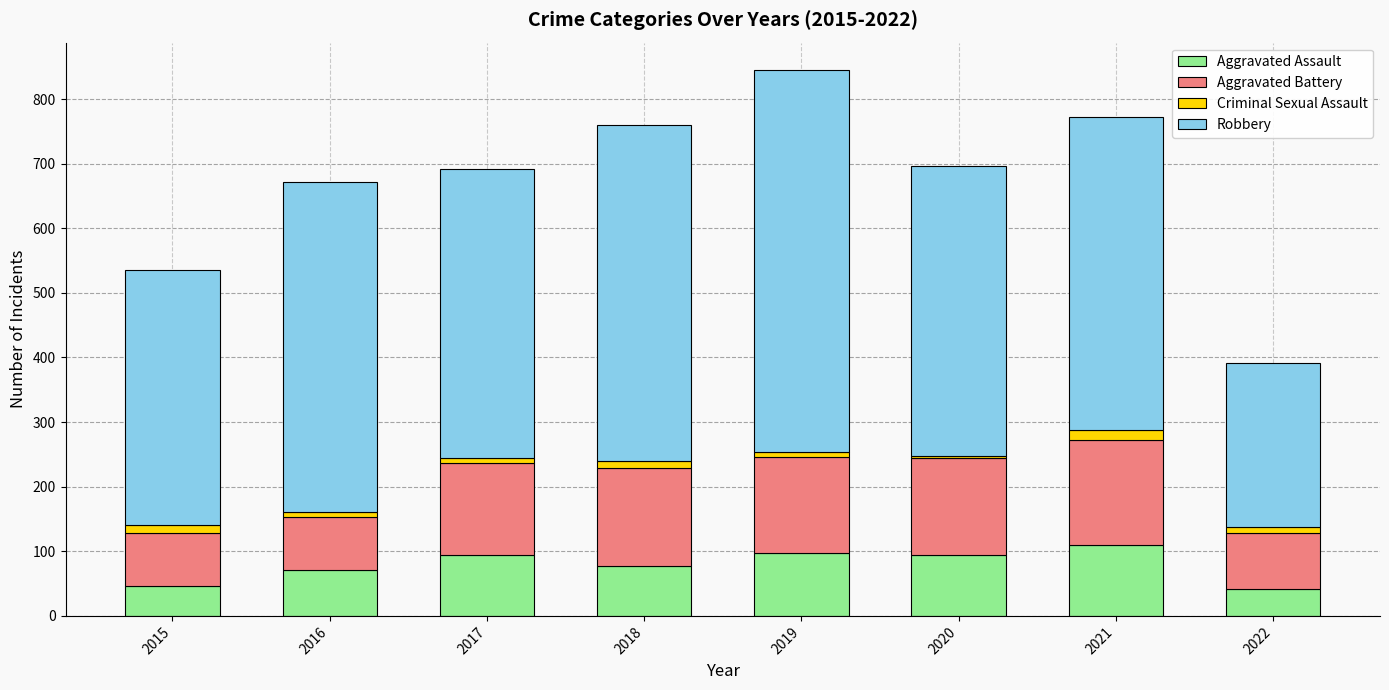

The Aggravated Assault series shows 98 at 2019. True or false?

True